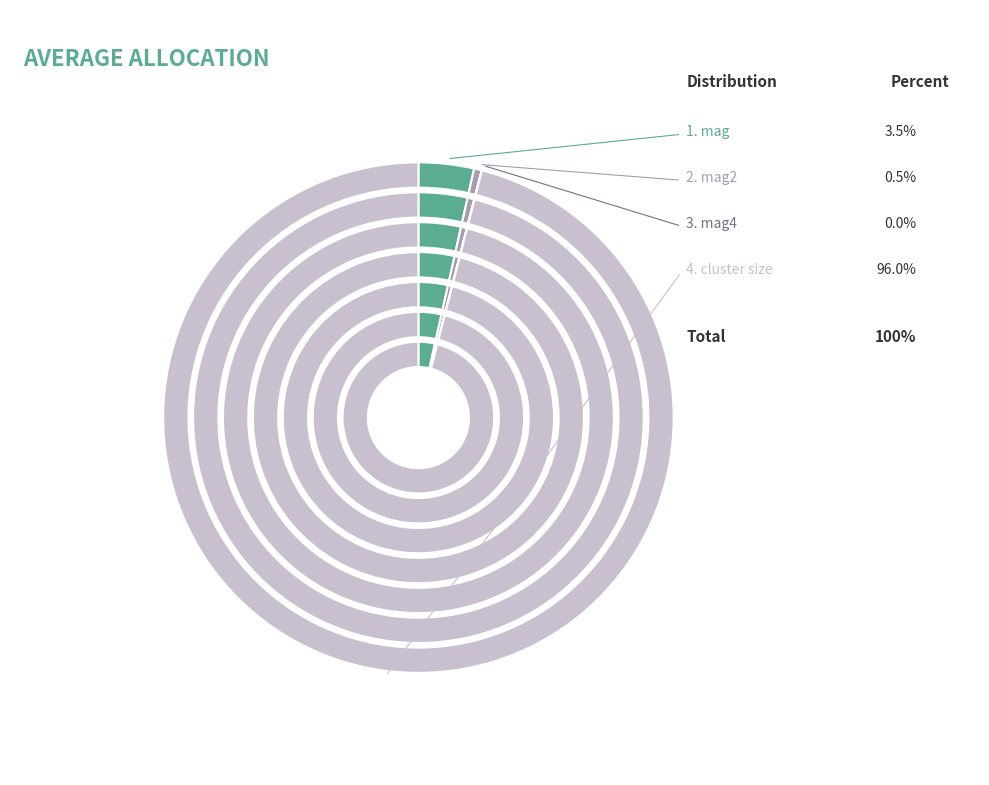

What percentage do mag2 and mag4 together represent?

0.5%